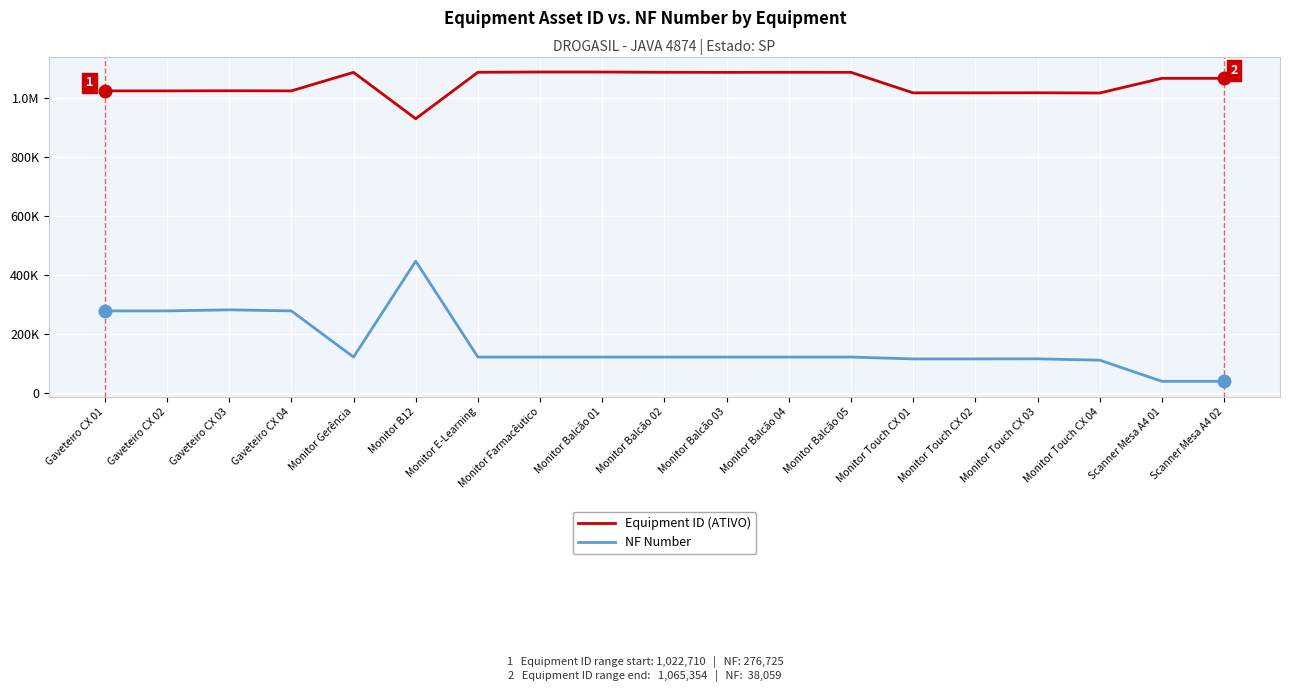

At which label is NF Number closest to 241737?

Gaveteiro CX 01